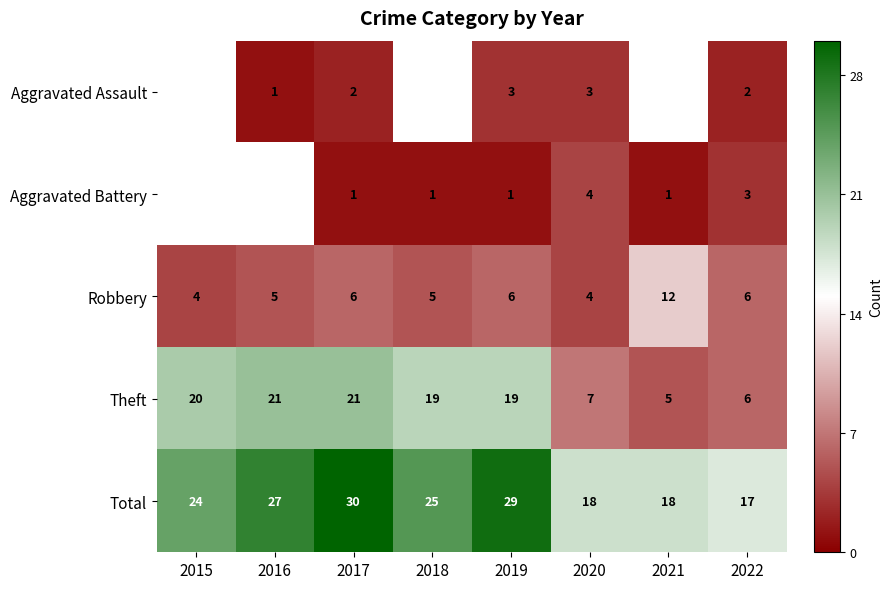

What is the difference between the highest and lowest values at 2017?

29